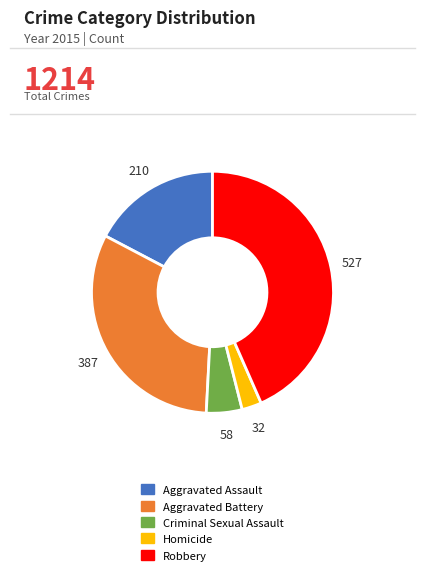

Does Robbery represent more than half of the total?

No